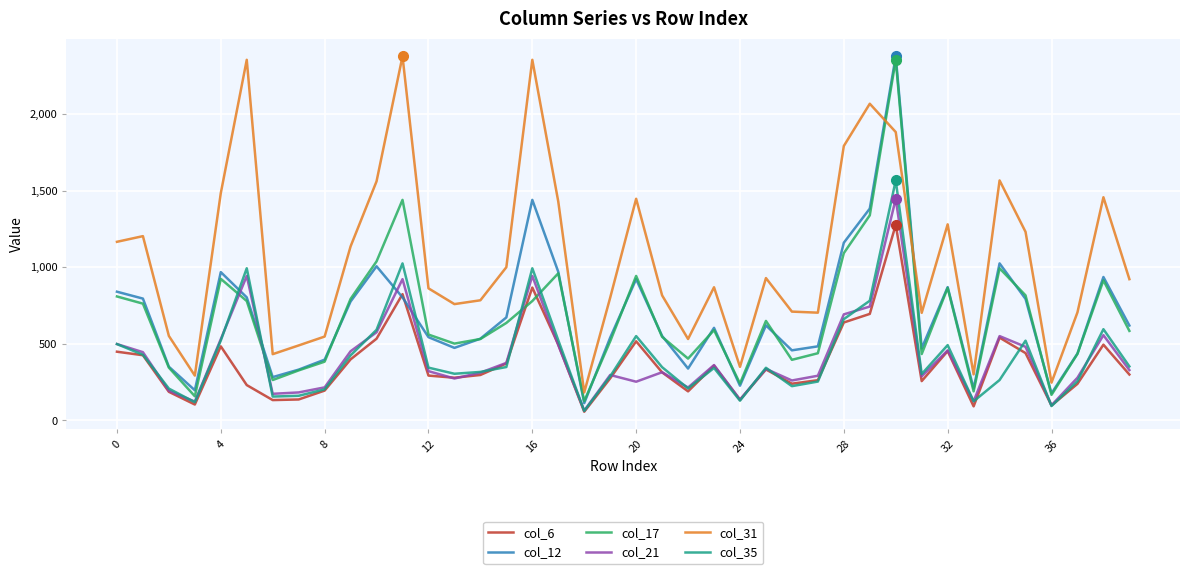

What is the maximum value for col_21?

1446